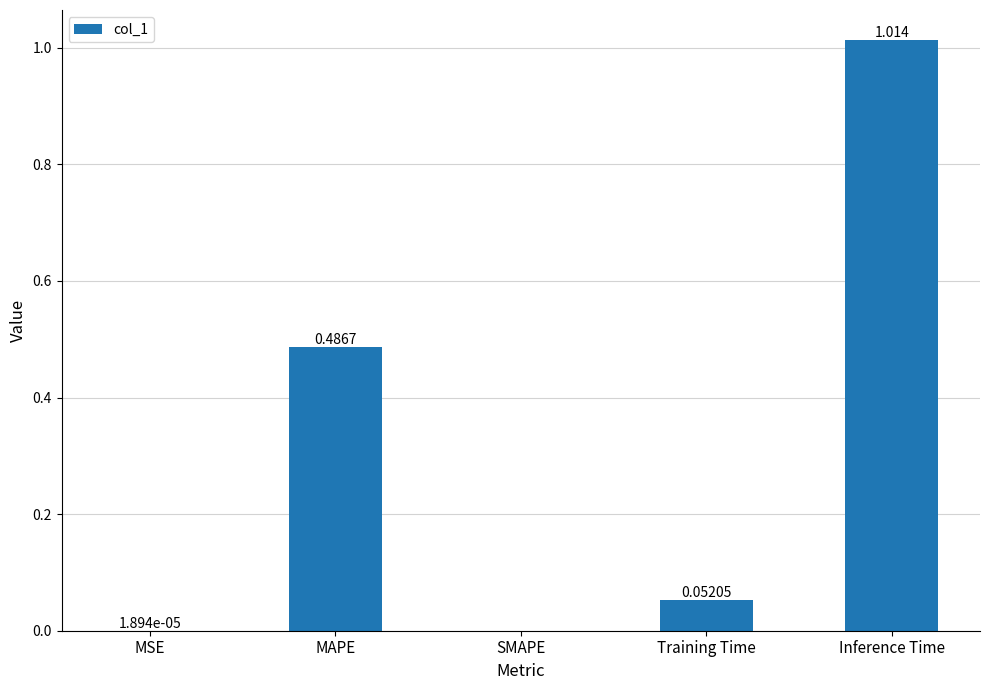

How many distinct data groups are displayed?

1